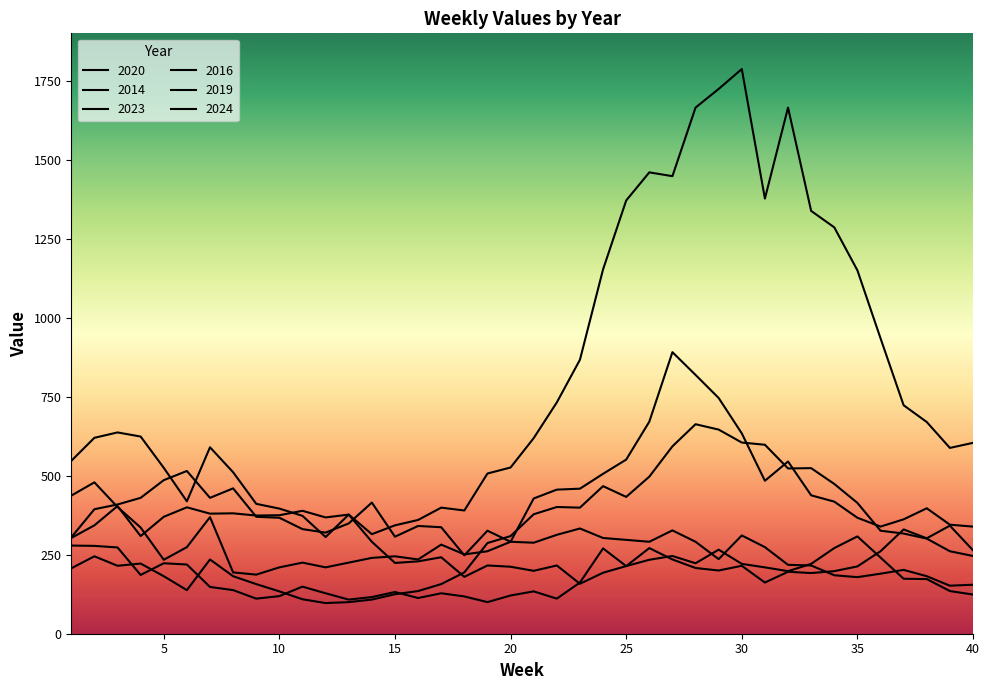

Is it true that 2020 equals 368 at 12?

True